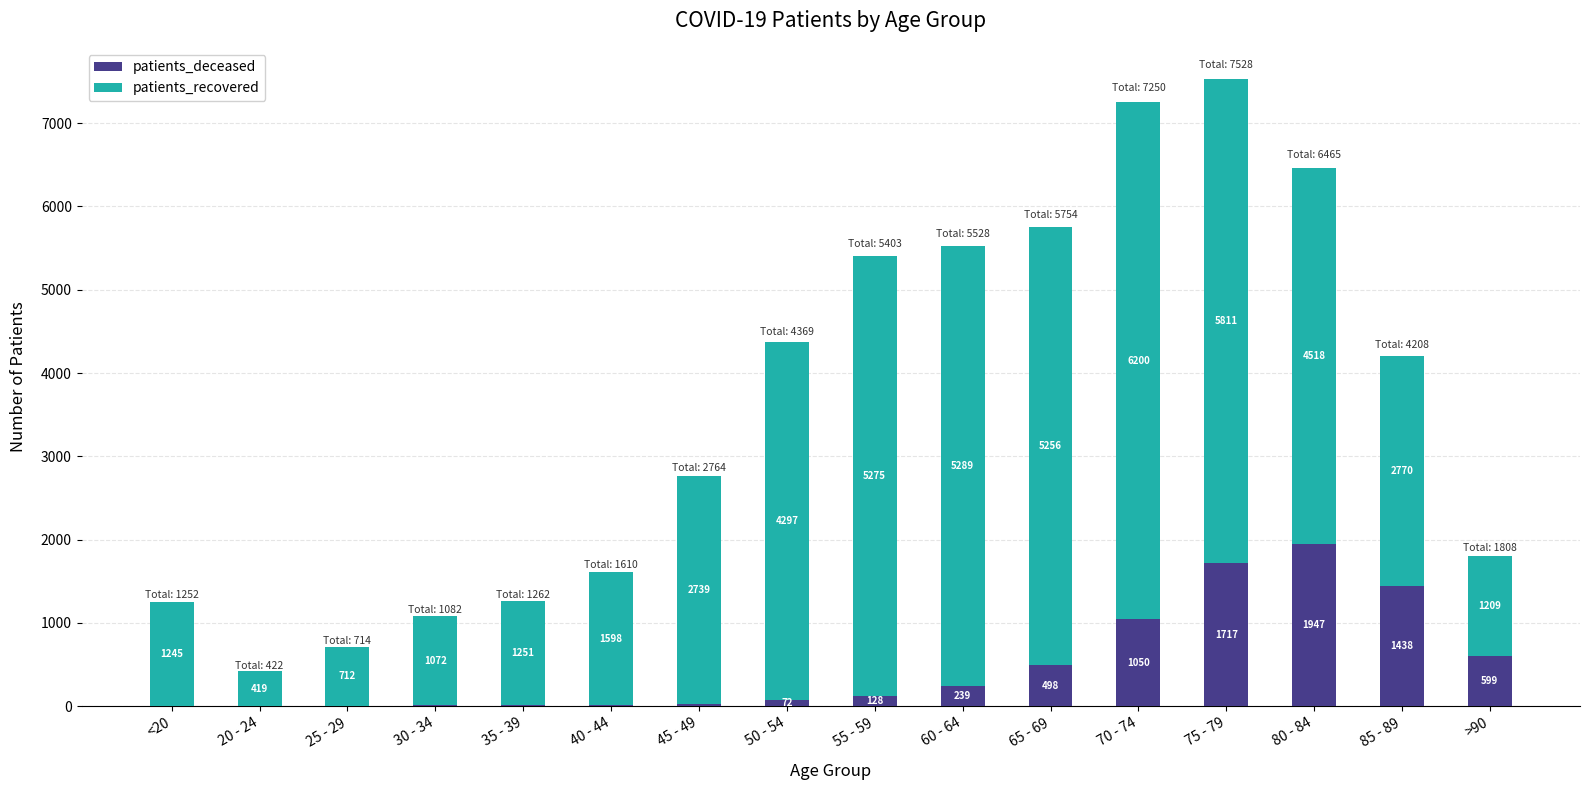

At which category is the sum across all series the highest?

75 - 79